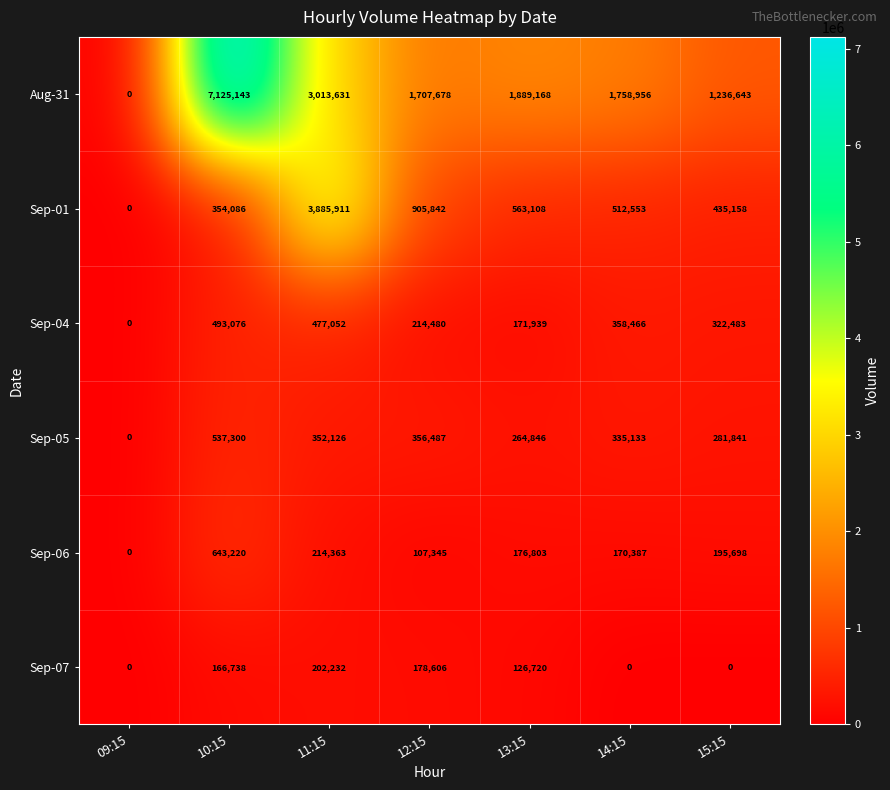

What is the average value of the Sep-01 series?

950951